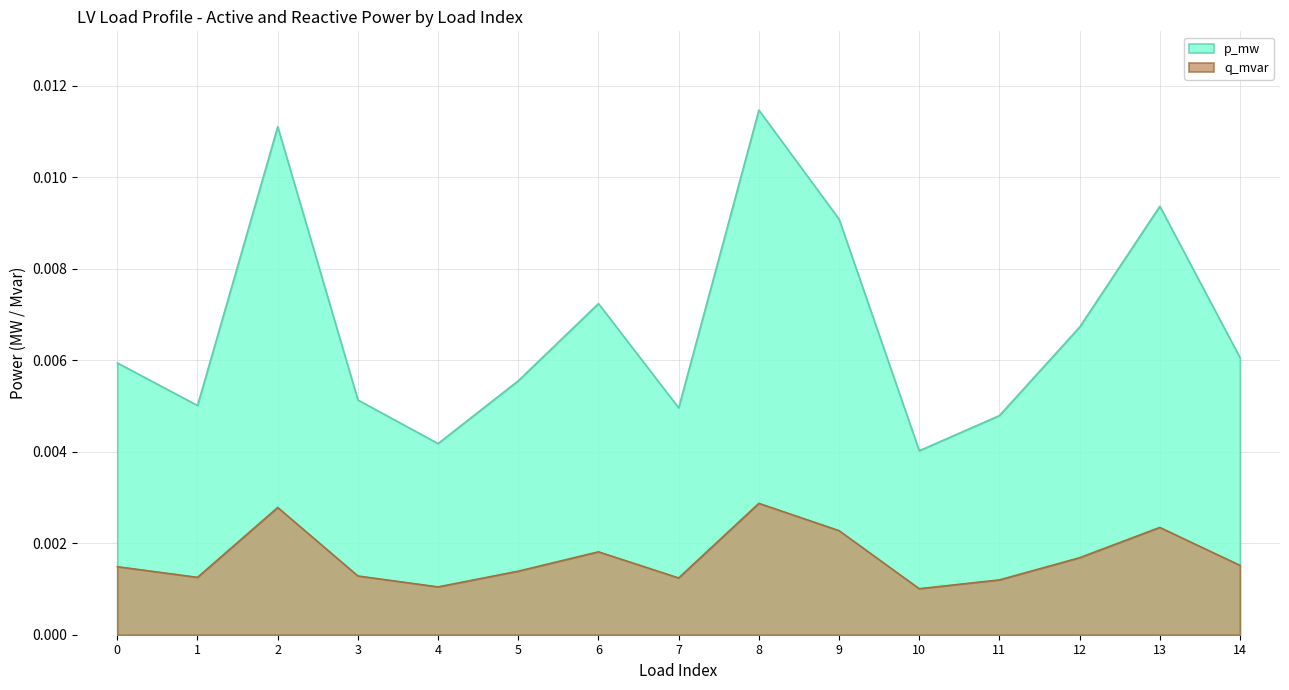

Is the value of q_mvar at 9 greater than the value of p_mw at 1?

No